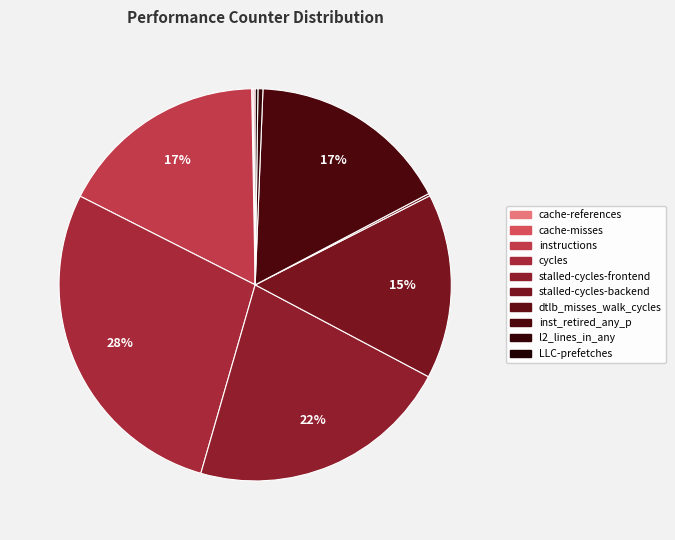

Do dtlb_misses_walk_cycles and cycles together represent more than half of the pie?

No